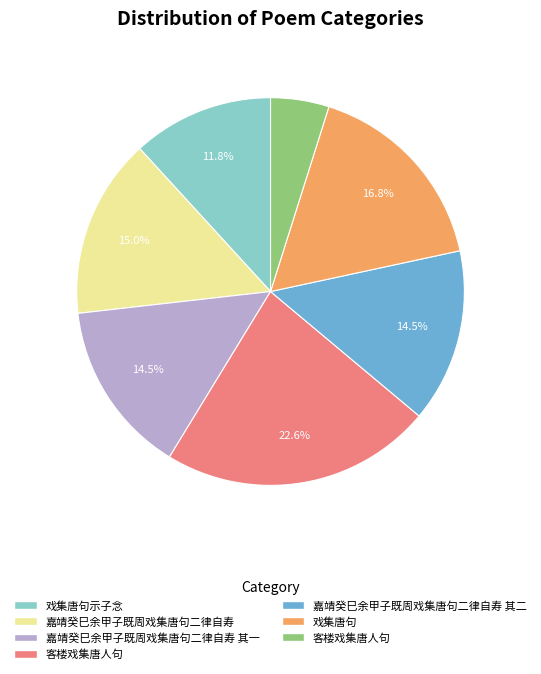

Is there any slice that represents more than half of the pie?

No